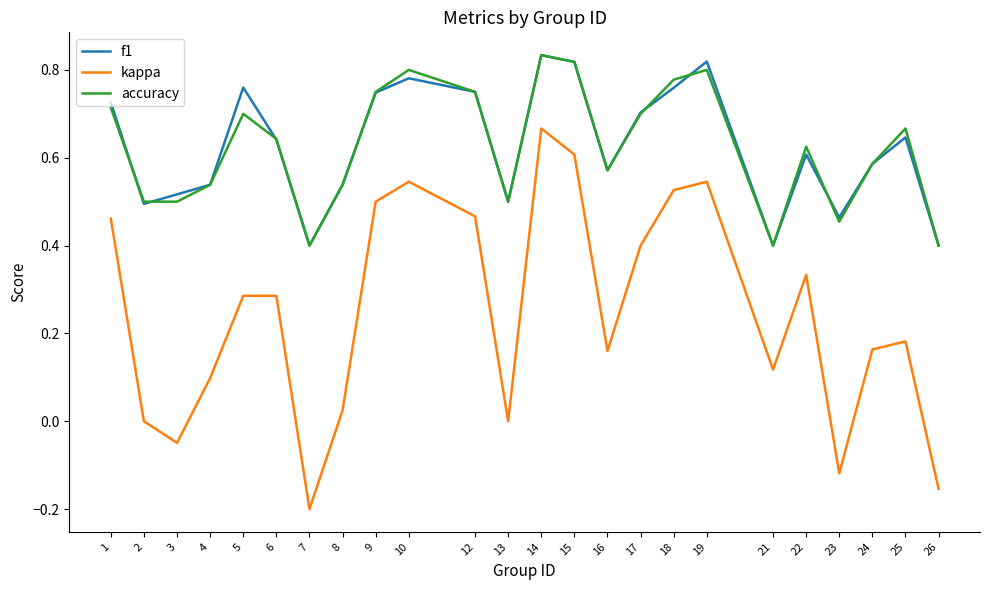

True or false: f1 and kappa intersect in this chart.

False